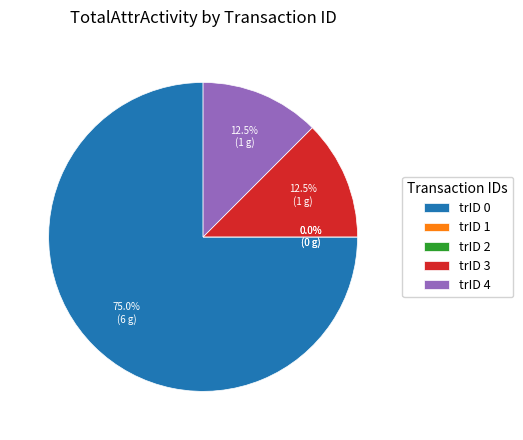

Which category has the smallest portion of the pie?

trID 1